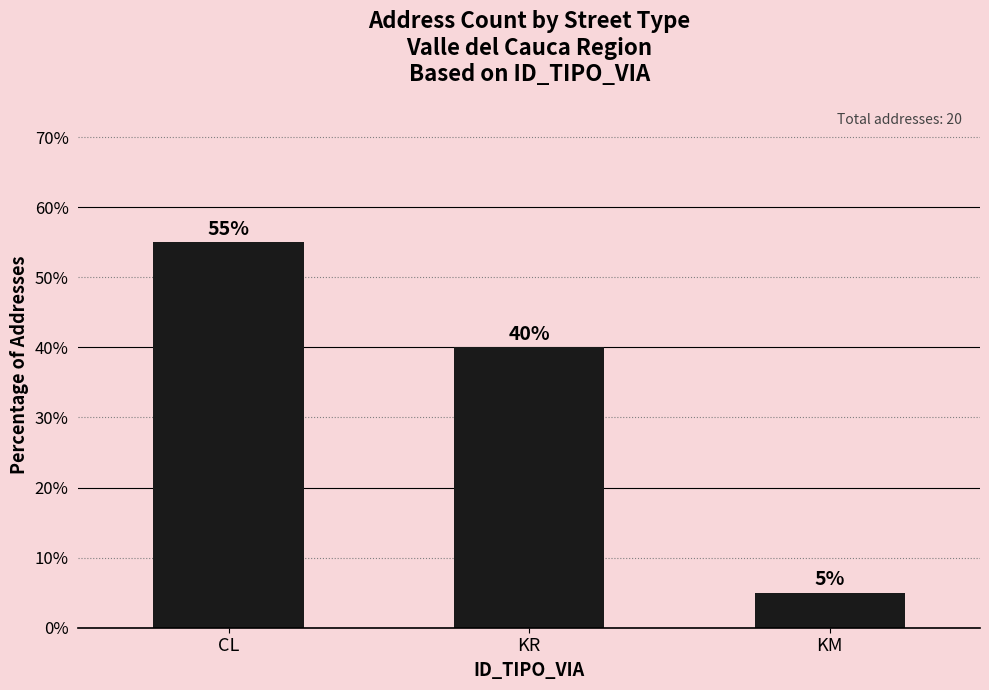

Rank the categories by value from highest to lowest.

CL, KR, KM